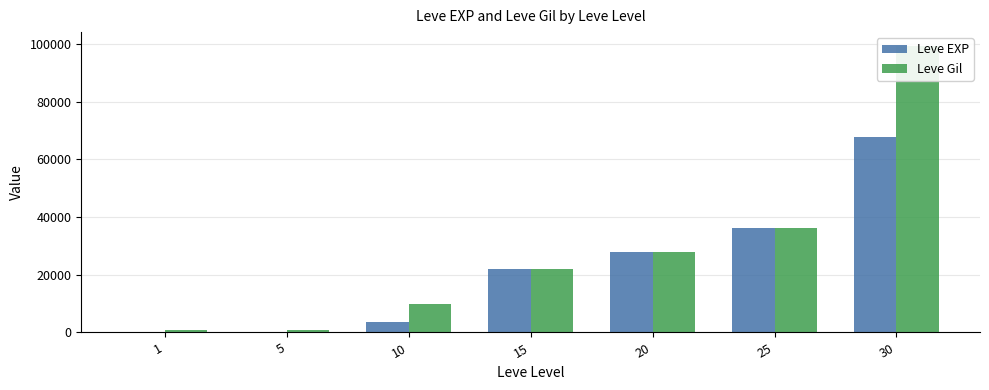

At which category is the sum across all series the highest?

30